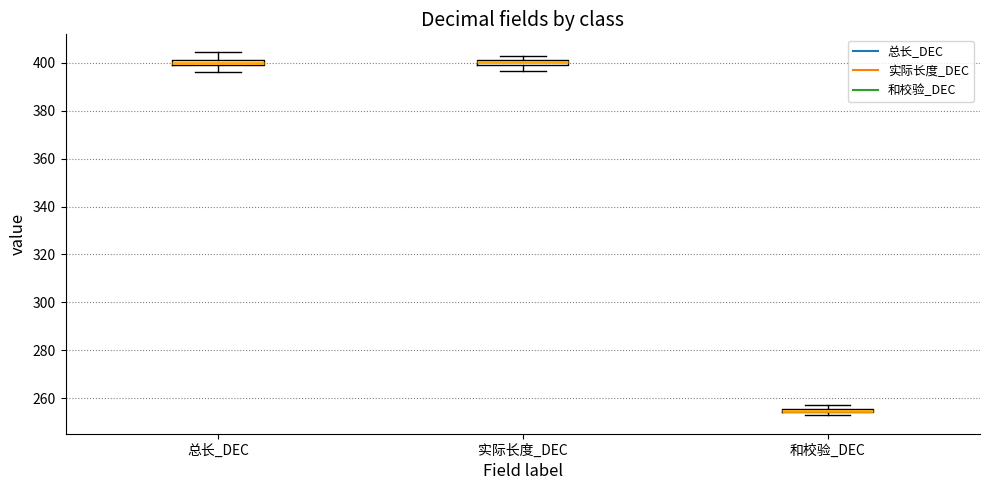

Where is the upper edge of the box for 总长_DEC on the y-axis? The values are not printed on the chart, so give them approximately, as read against the axis.

402